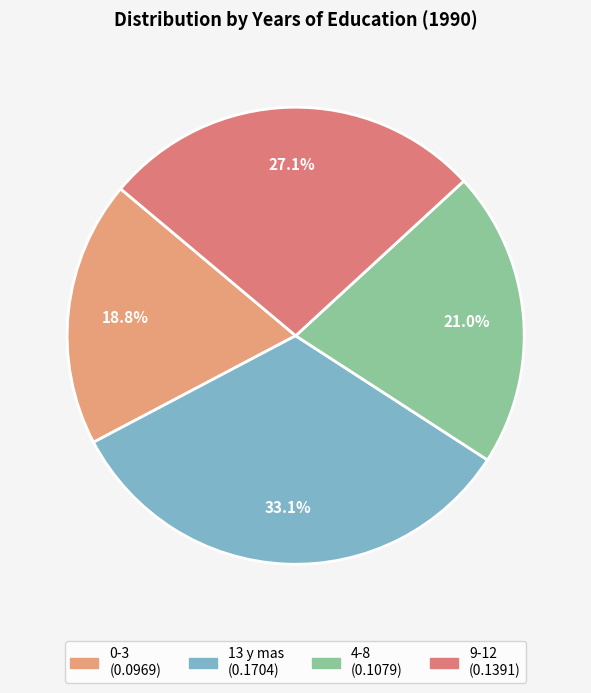

What is the largest slice in the pie chart?

13 y mas